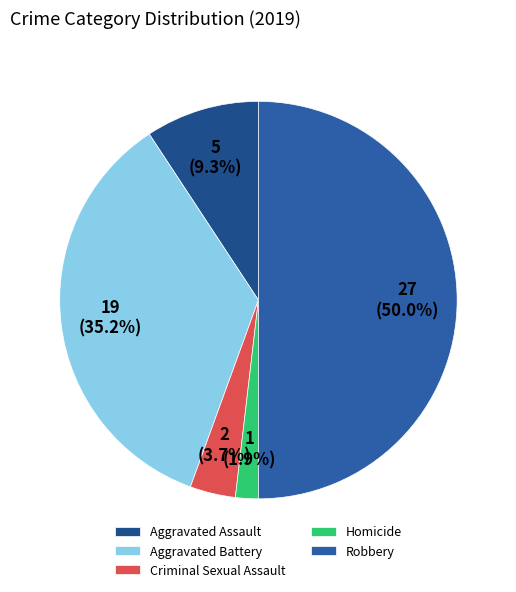

To the nearest percent, what is the difference between the largest and smallest slice percentages?

48%